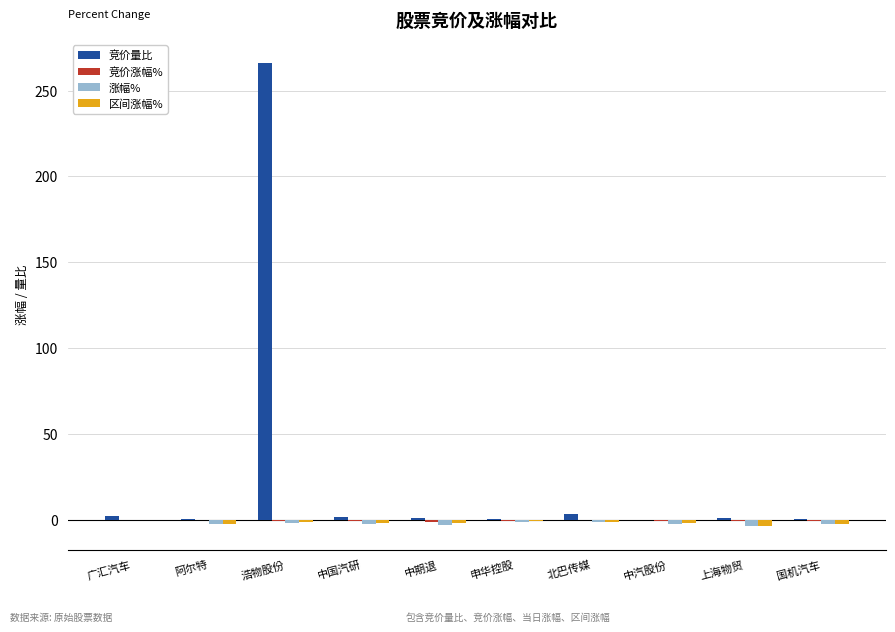

At which category is the sum across all series the highest?

浩物股份